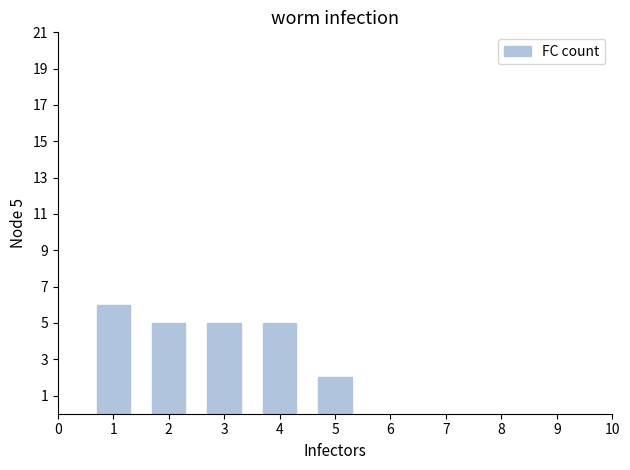

What is the difference between the maximum and minimum values?

4